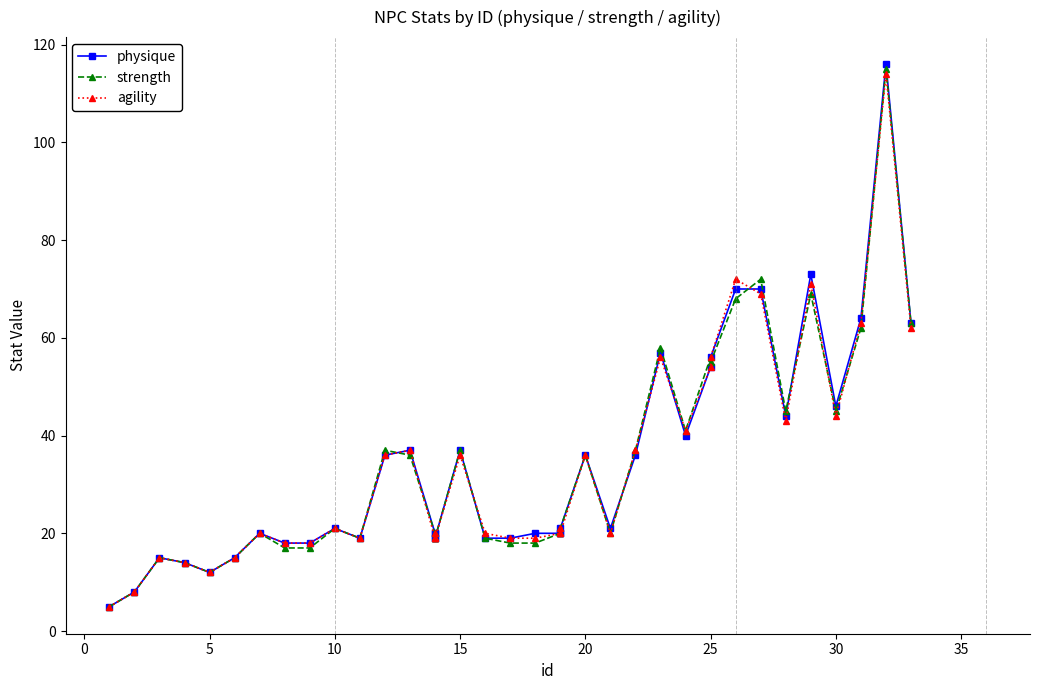

How many lines are shown in the chart?

3